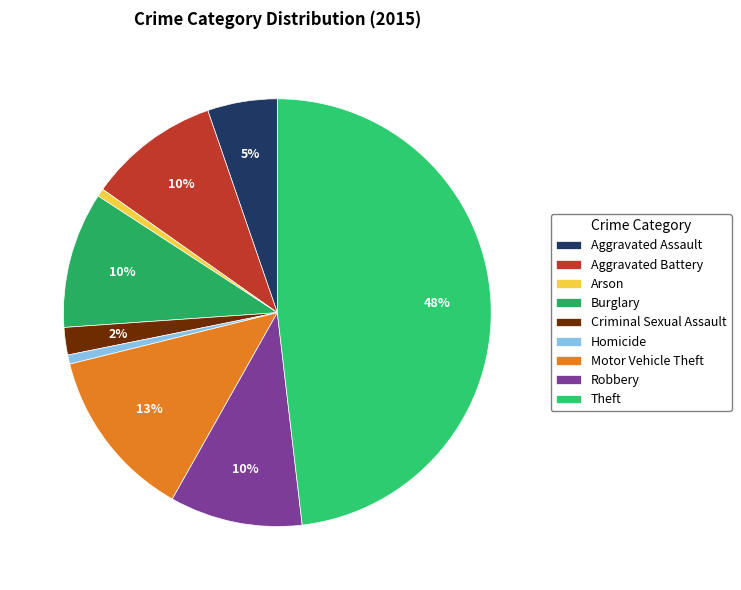

Count the number of slices in the pie.

9